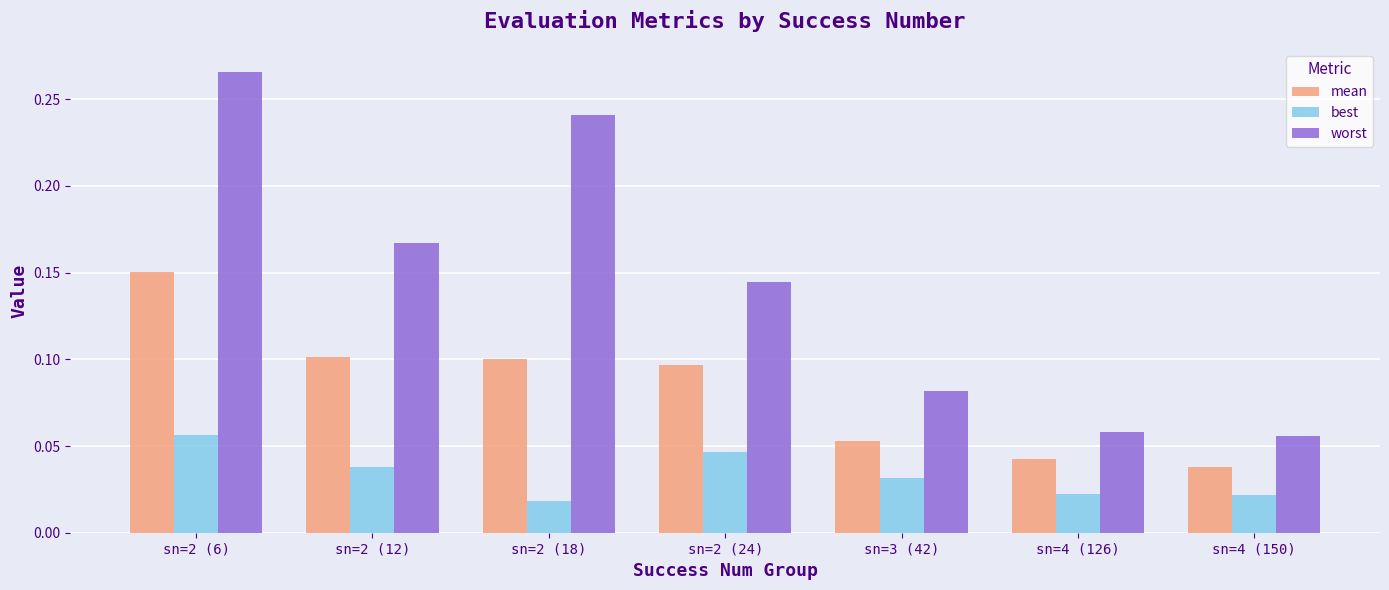

The value of worst at sn=4 (126) is 0.1. True or false?

True